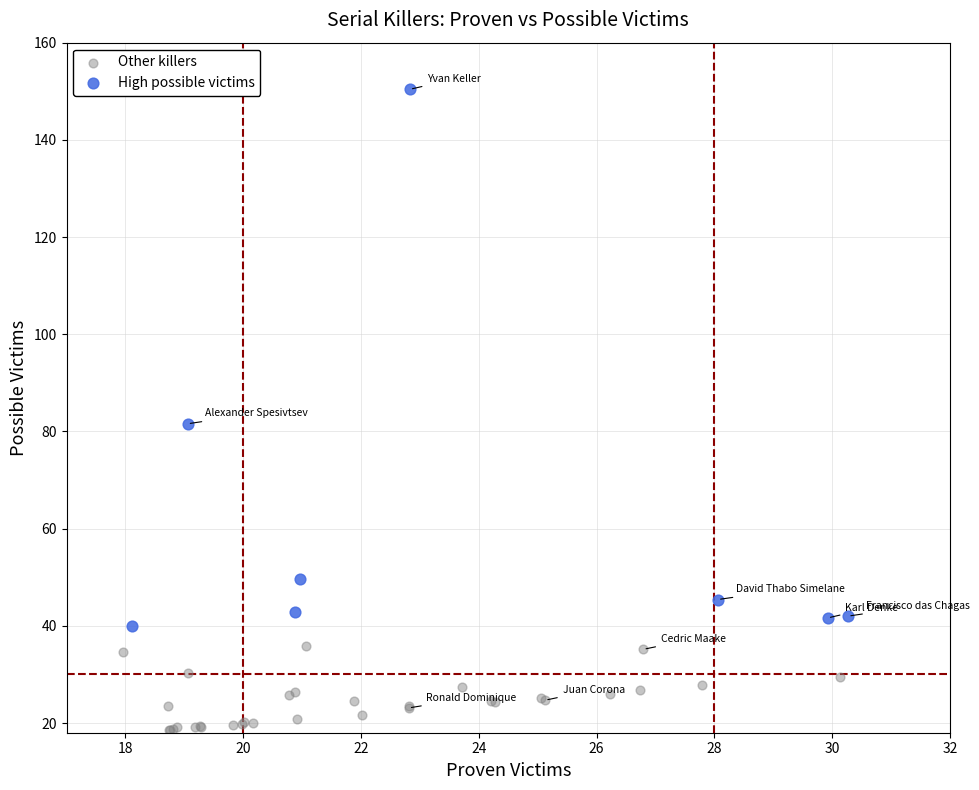

What are all the series names shown in the legend?

Other killers, High possible victims